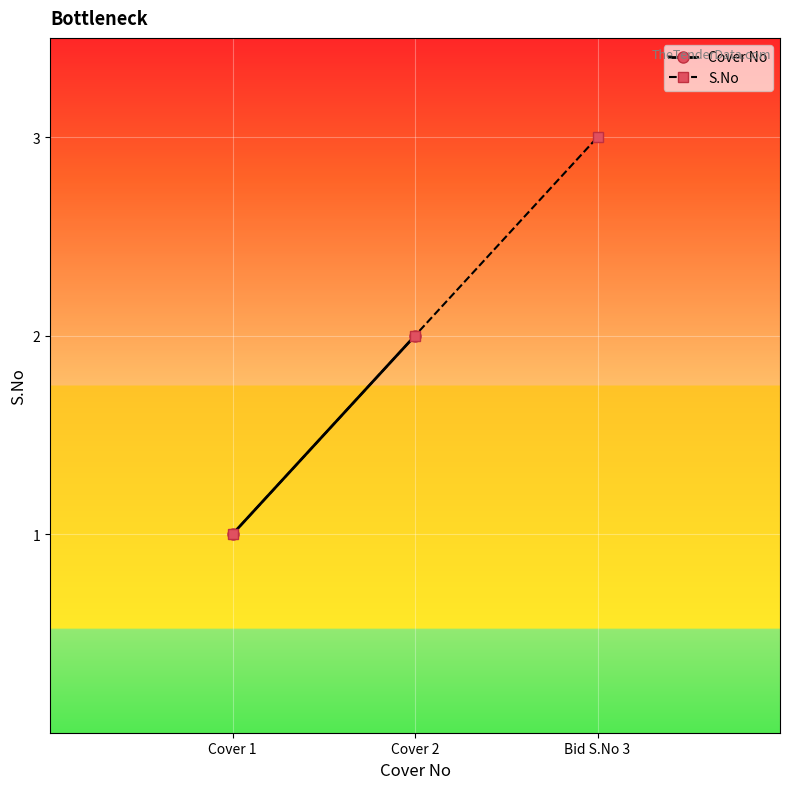

What is the sum of all S.No values?

6